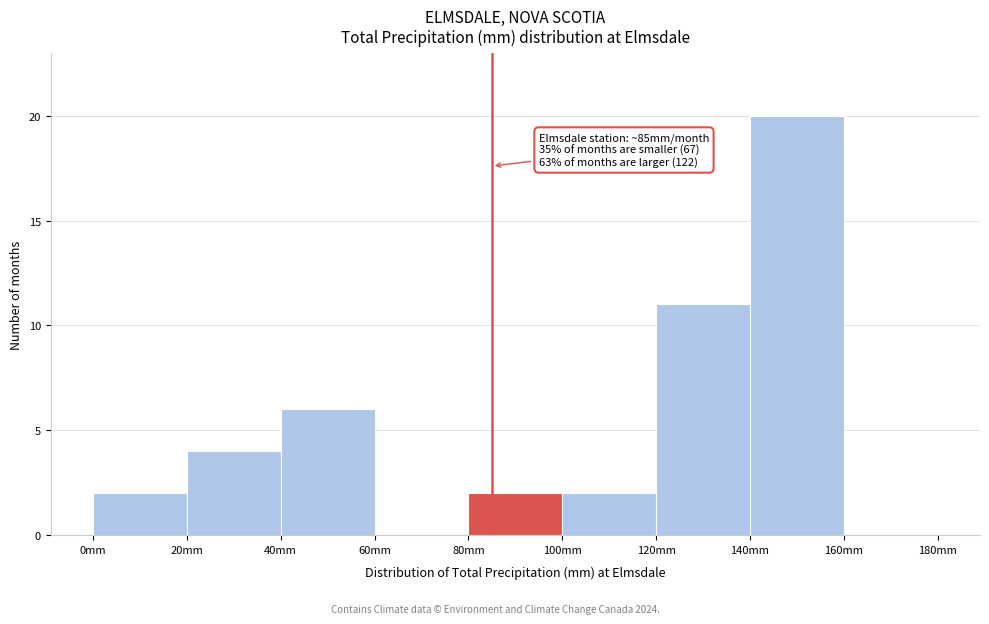

Which range on the x-axis has the tallest bar?

140 to 160